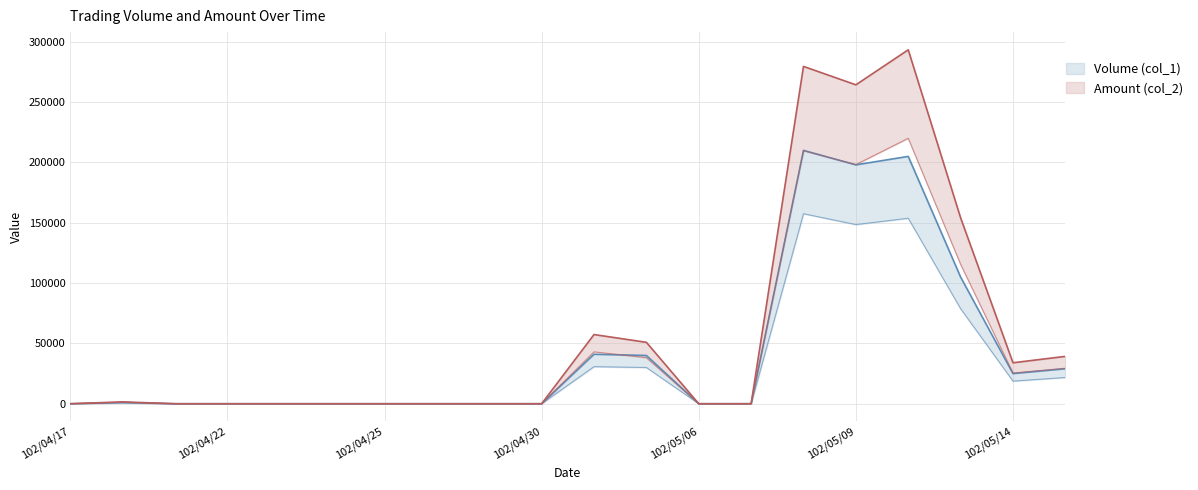

Where is Amount (col_2) nearest to the value 146680?

102/05/13